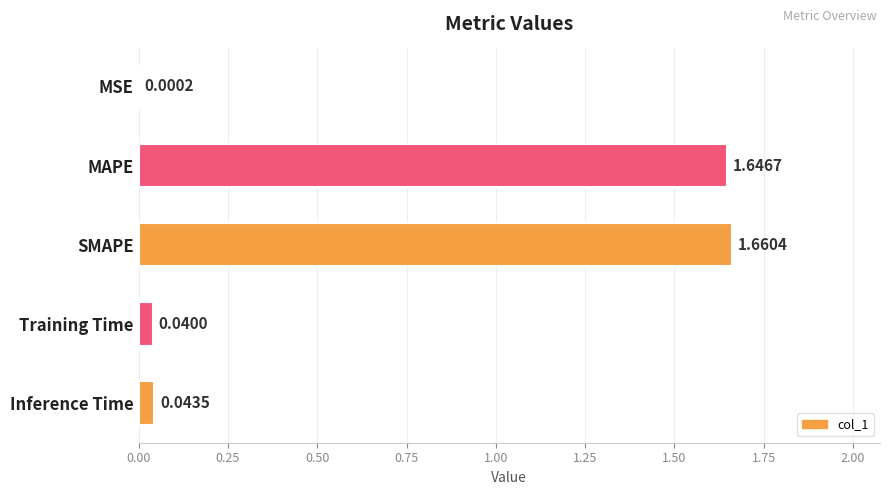

Which category has the highest value across all series?

SMAPE